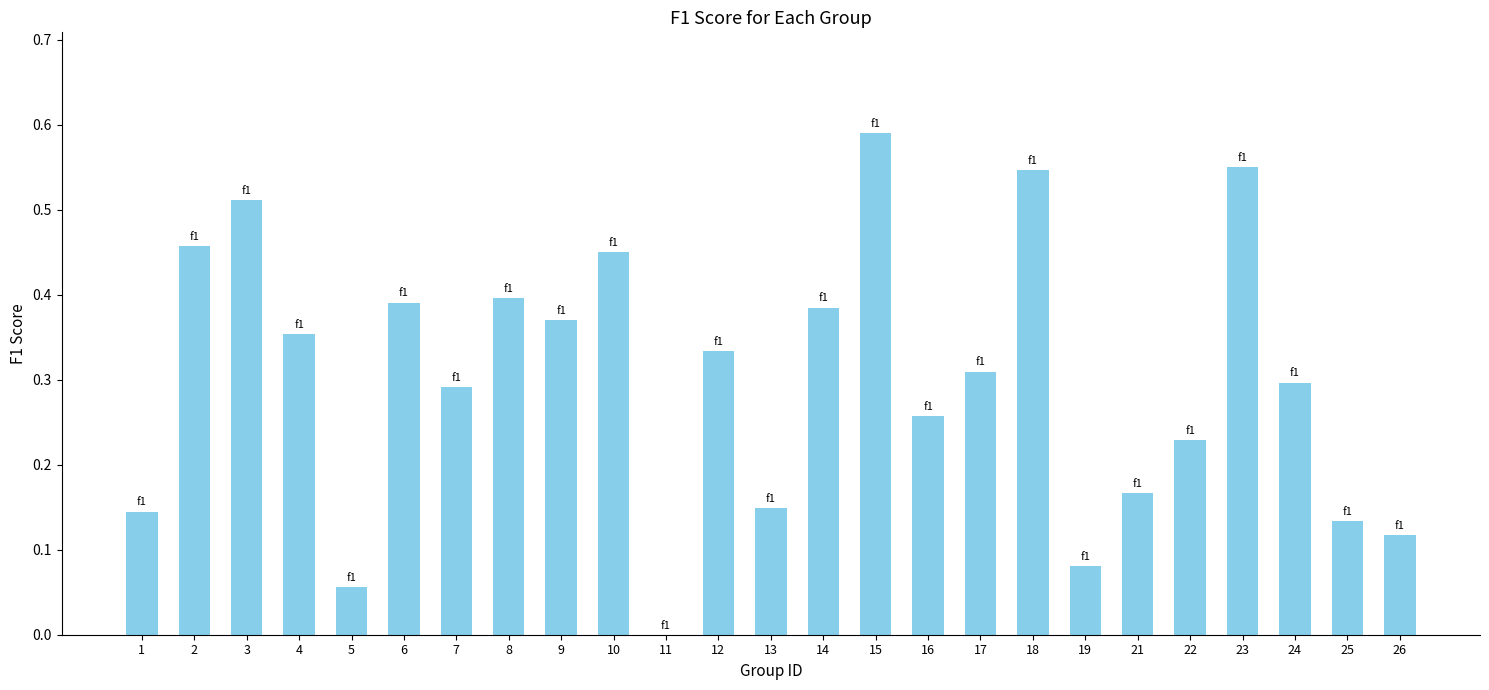

Which category has the highest value across all series?

15